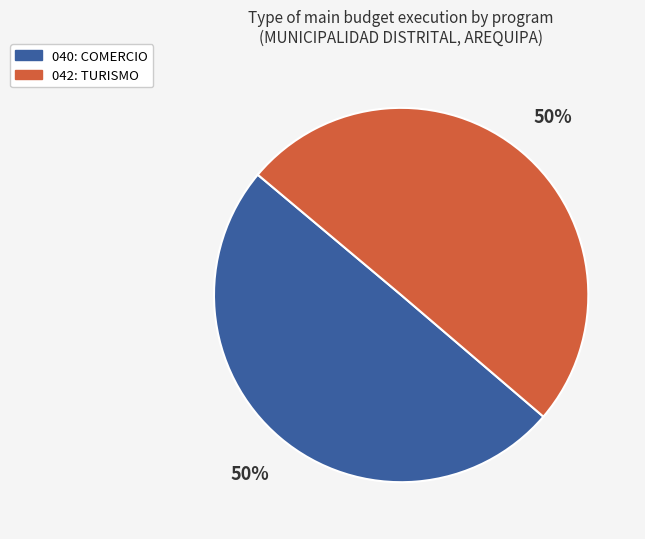

Combined, do 040: COMERCIO and 042: TURISMO account for over 50%?

Yes